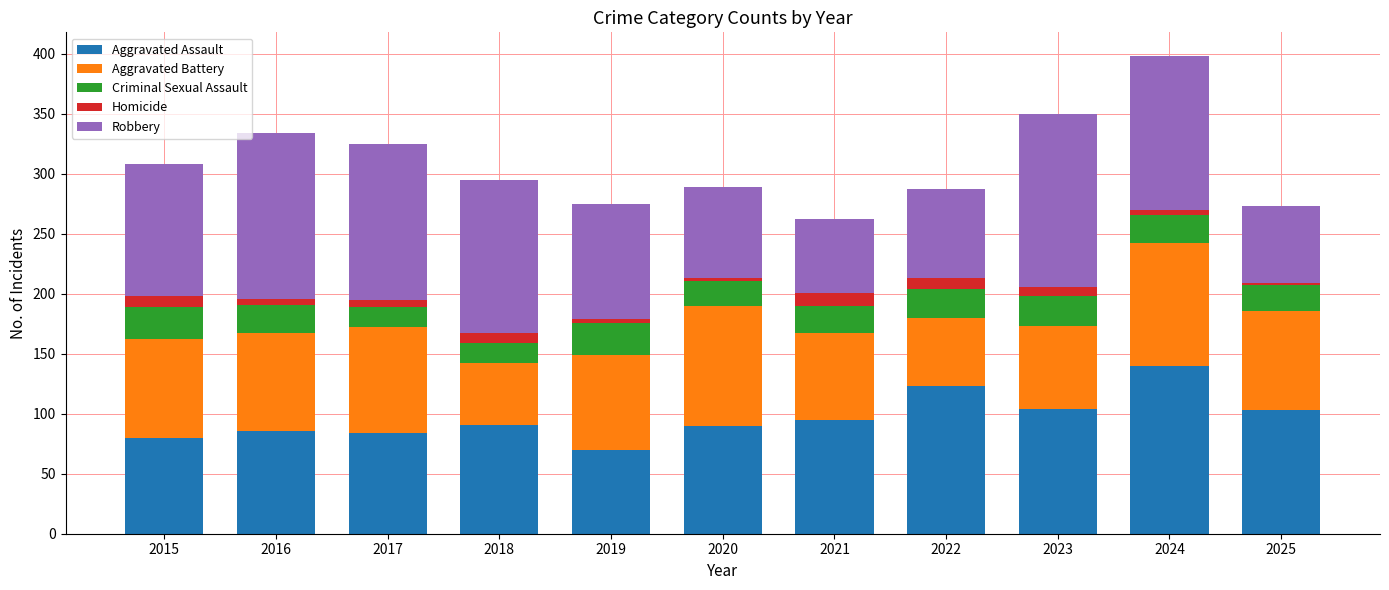

True or false: Aggravated Assault has a value of 180 at 2023.

False